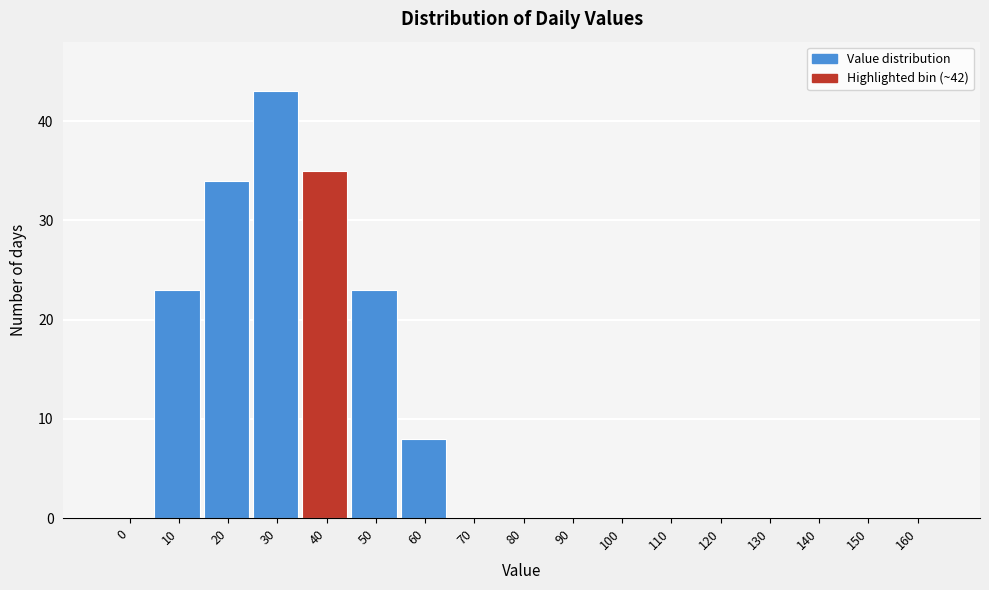

Reading right to left, transcribe all the data shown in this chart.

160=0	150=0	140=0	130=0	120=0	110=0	100=0	90=0	80=0	70=0	60=8	50=23	40=35	30=43	20=34	10=23	0=0